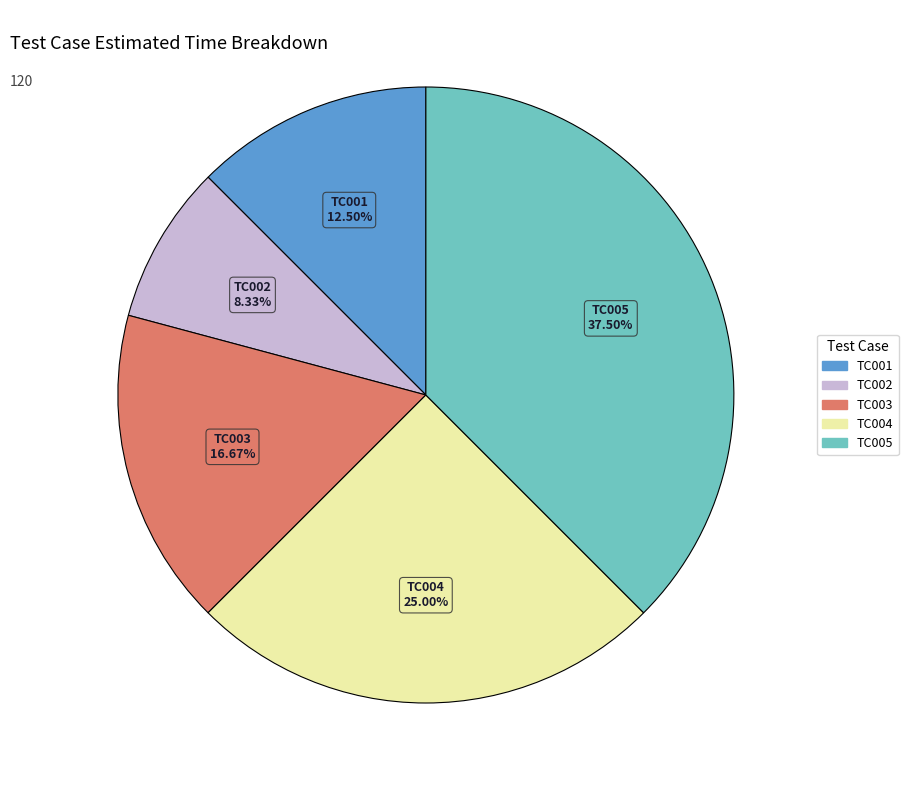

To the nearest percent, what is the combined percentage of TC005 and TC001?

50%